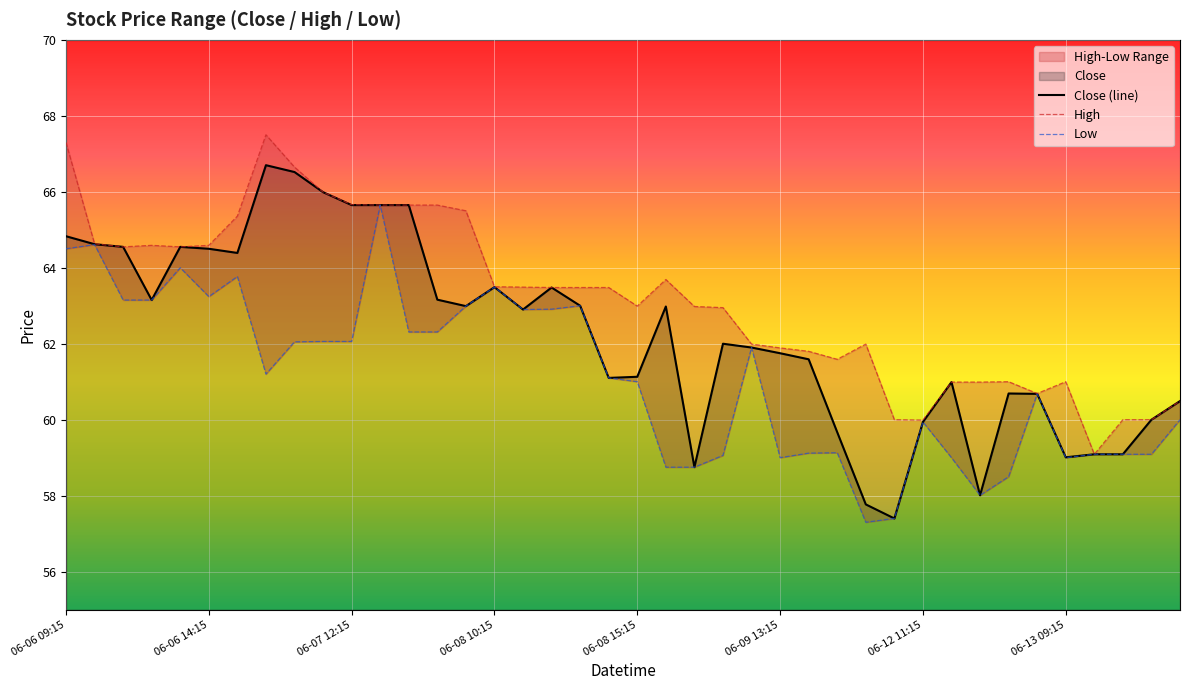

How many values in the Close series are below 62?

19